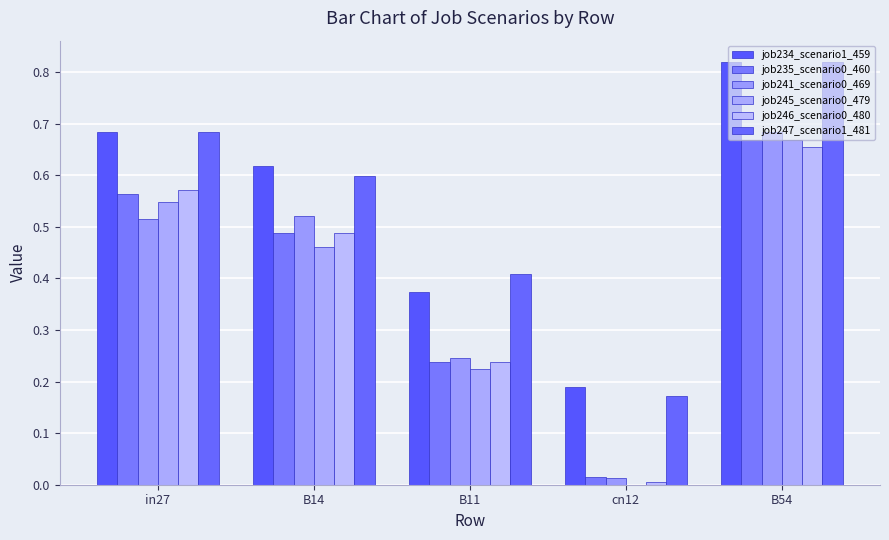

What is the sum of all job234_scenario1_459 values?

2.7